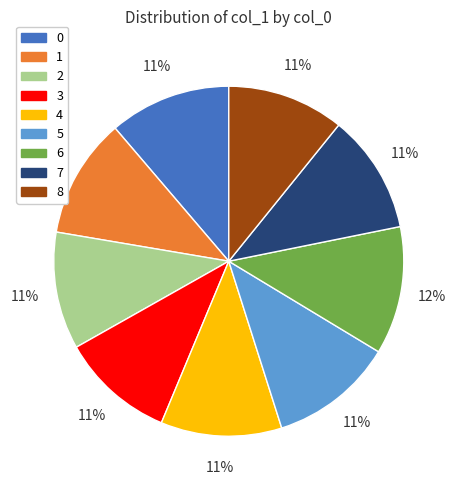

Combined, do 7 and 6 account for over 50%?

No